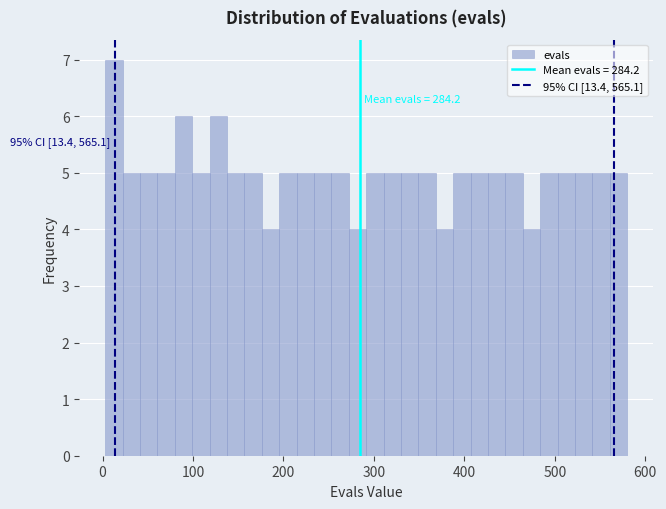

Read against the x-axis, roughly where is the centre of the tallest bar?

10